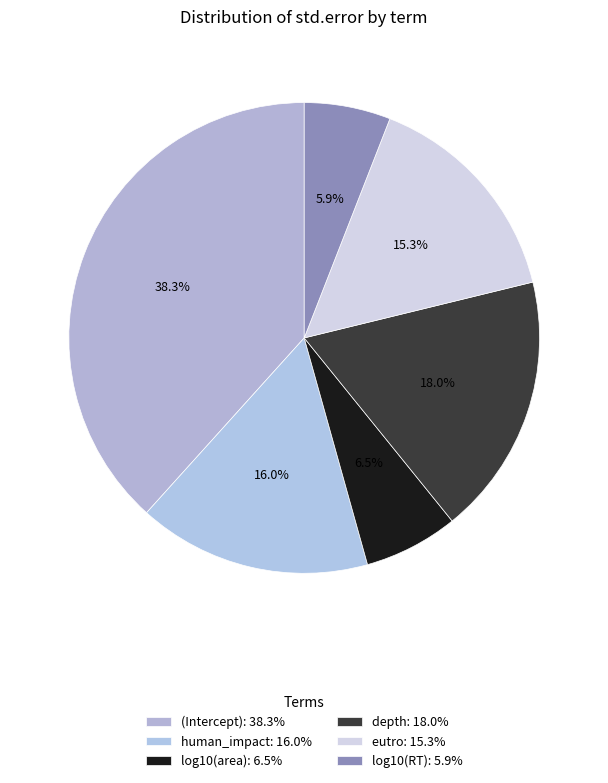

To the nearest percent, what is the combined percentage of depth and human_impact?

34%